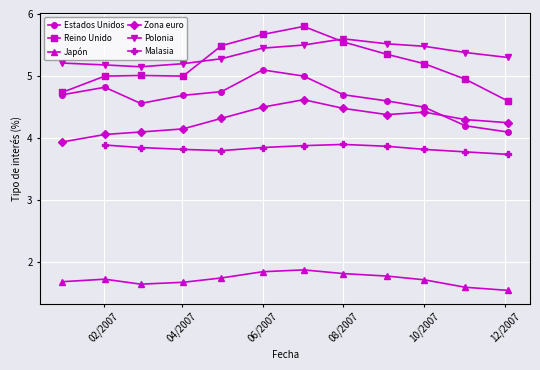

Which series has the widest spread of values?

Reino Unido